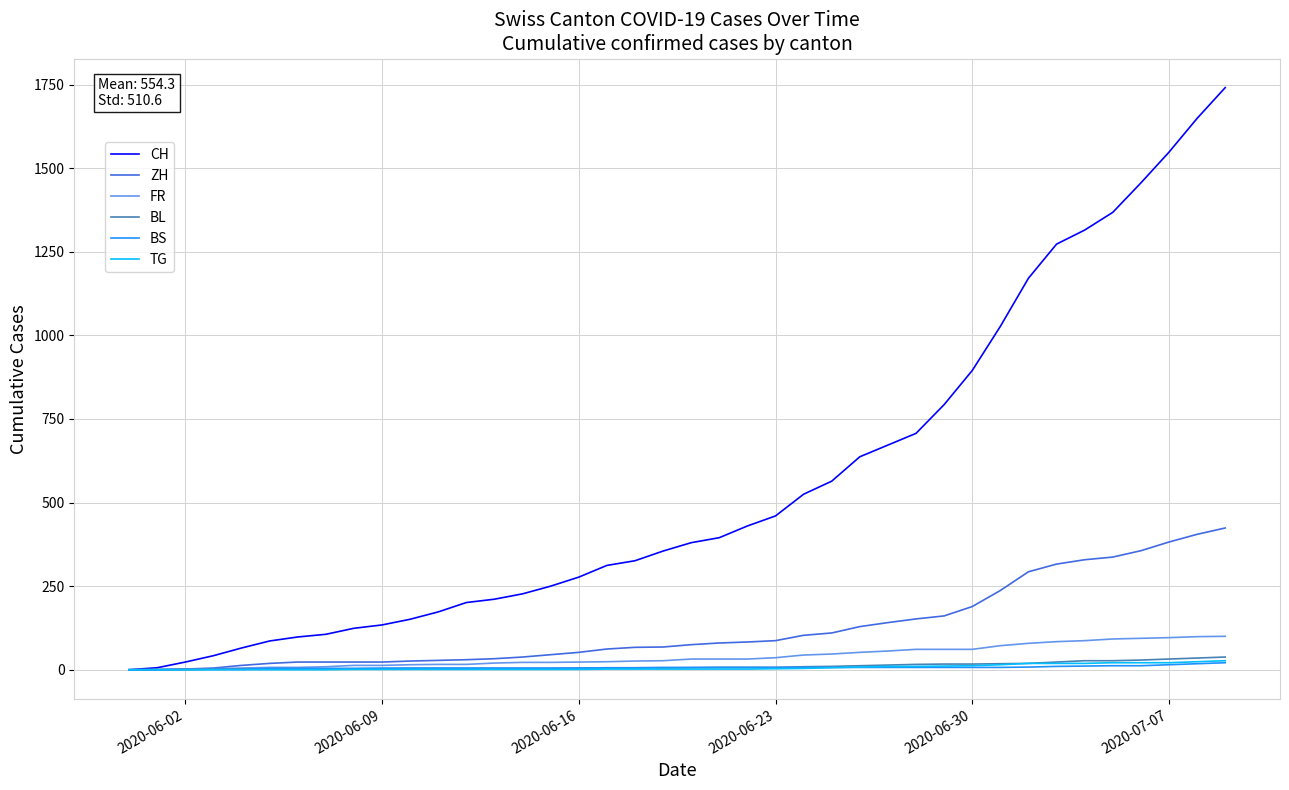

Which series has the largest total across all categories?

CH